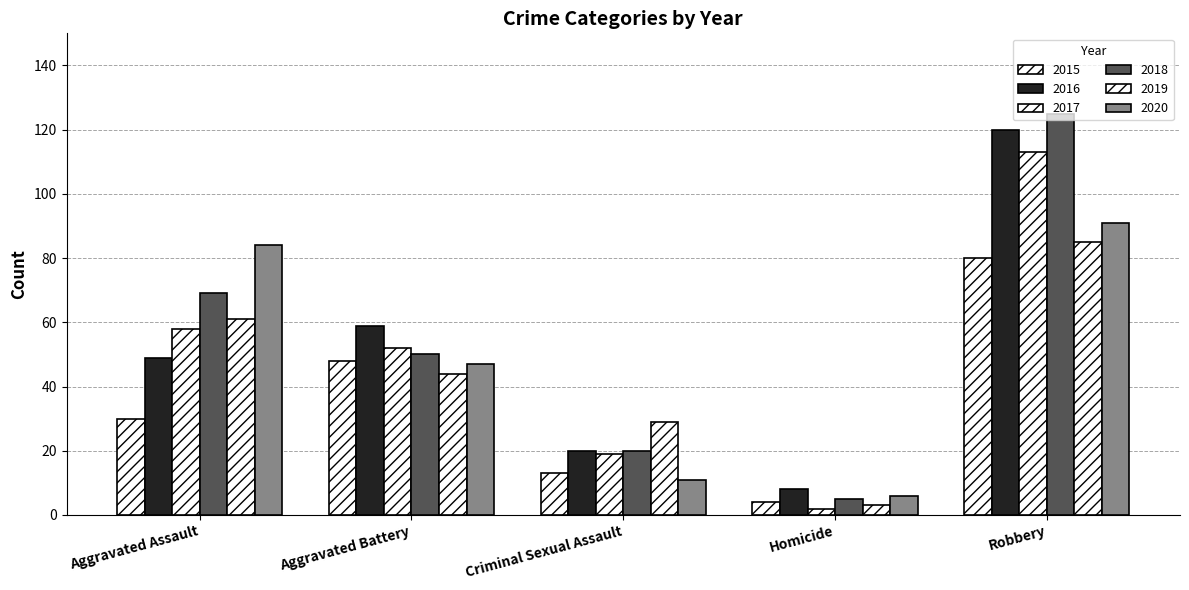

What is the sum of all 2020 values?

239